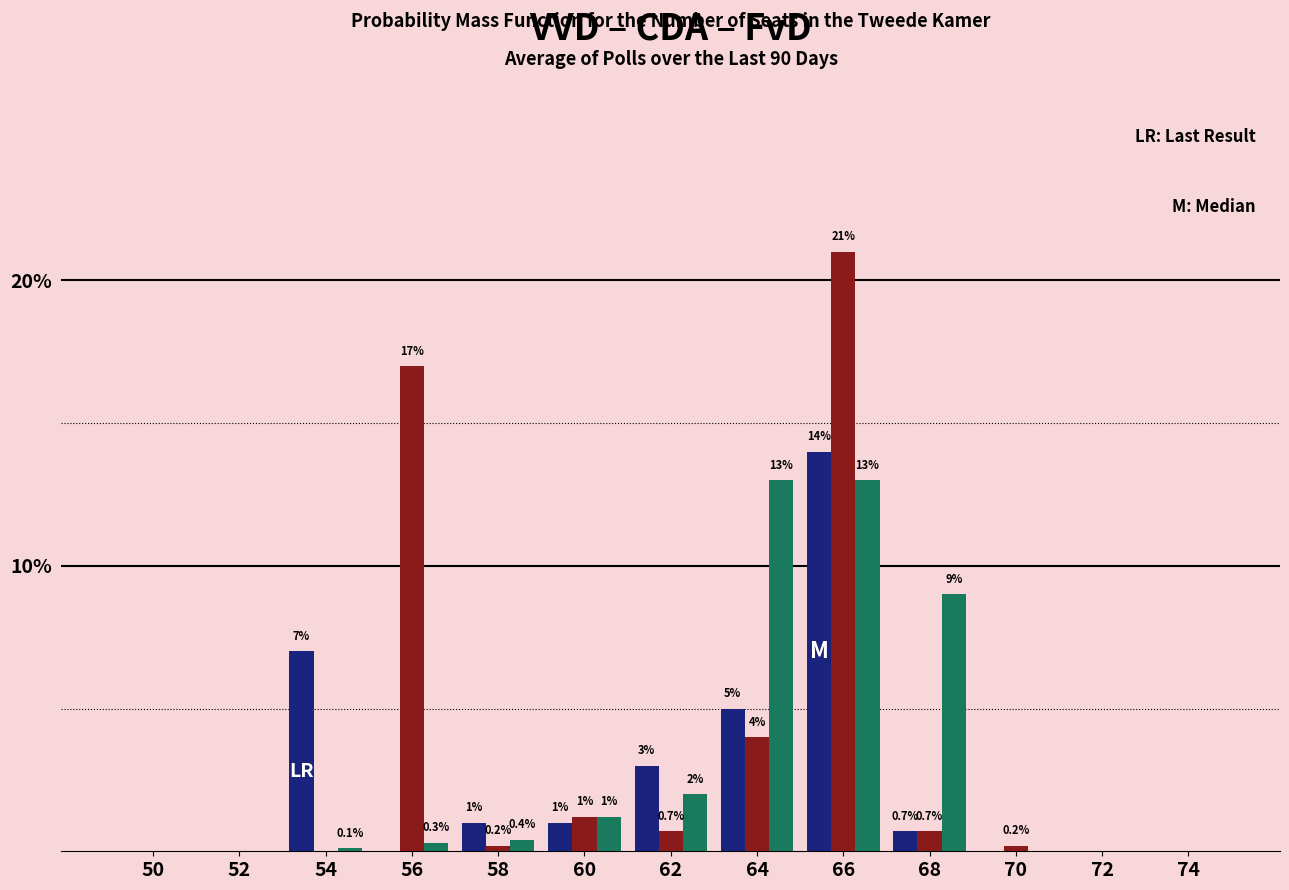

Does the chart contain stacked bars?

No